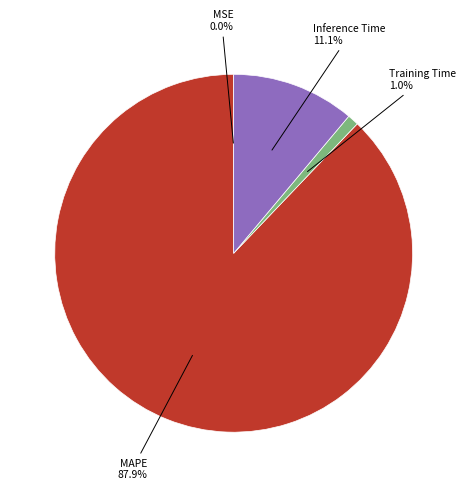

Is there any slice that represents more than half of the pie?

Yes